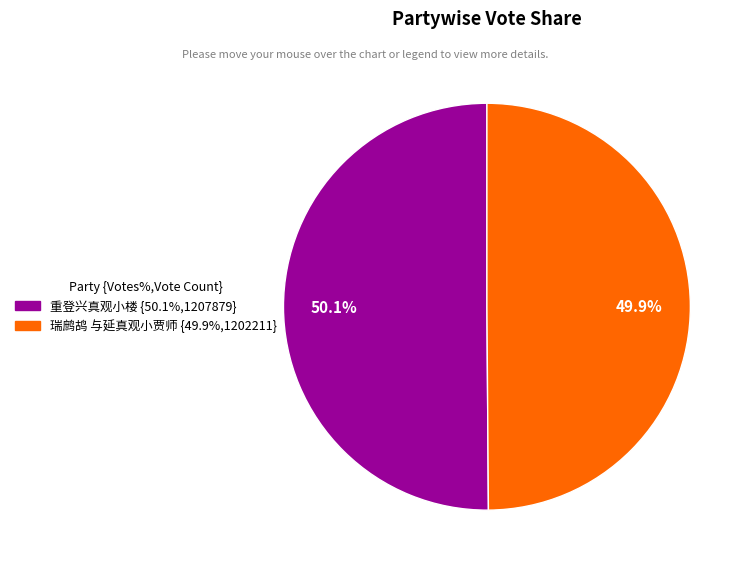

To the nearest percent, what portion does 重登兴真观小楼 represent?

50%